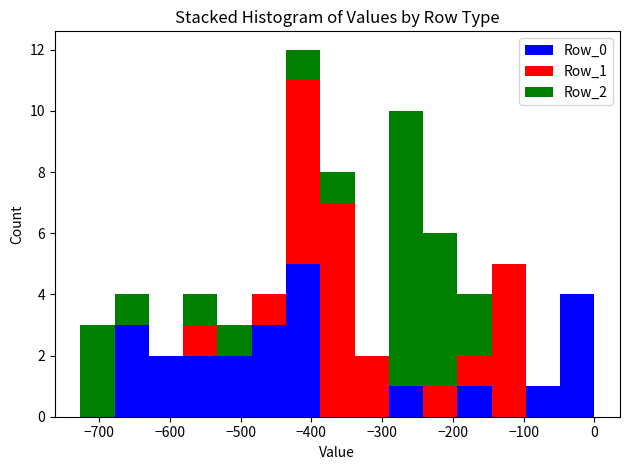

Which range on the x-axis has the tallest stacked bar (by total height)?

-440 to -390